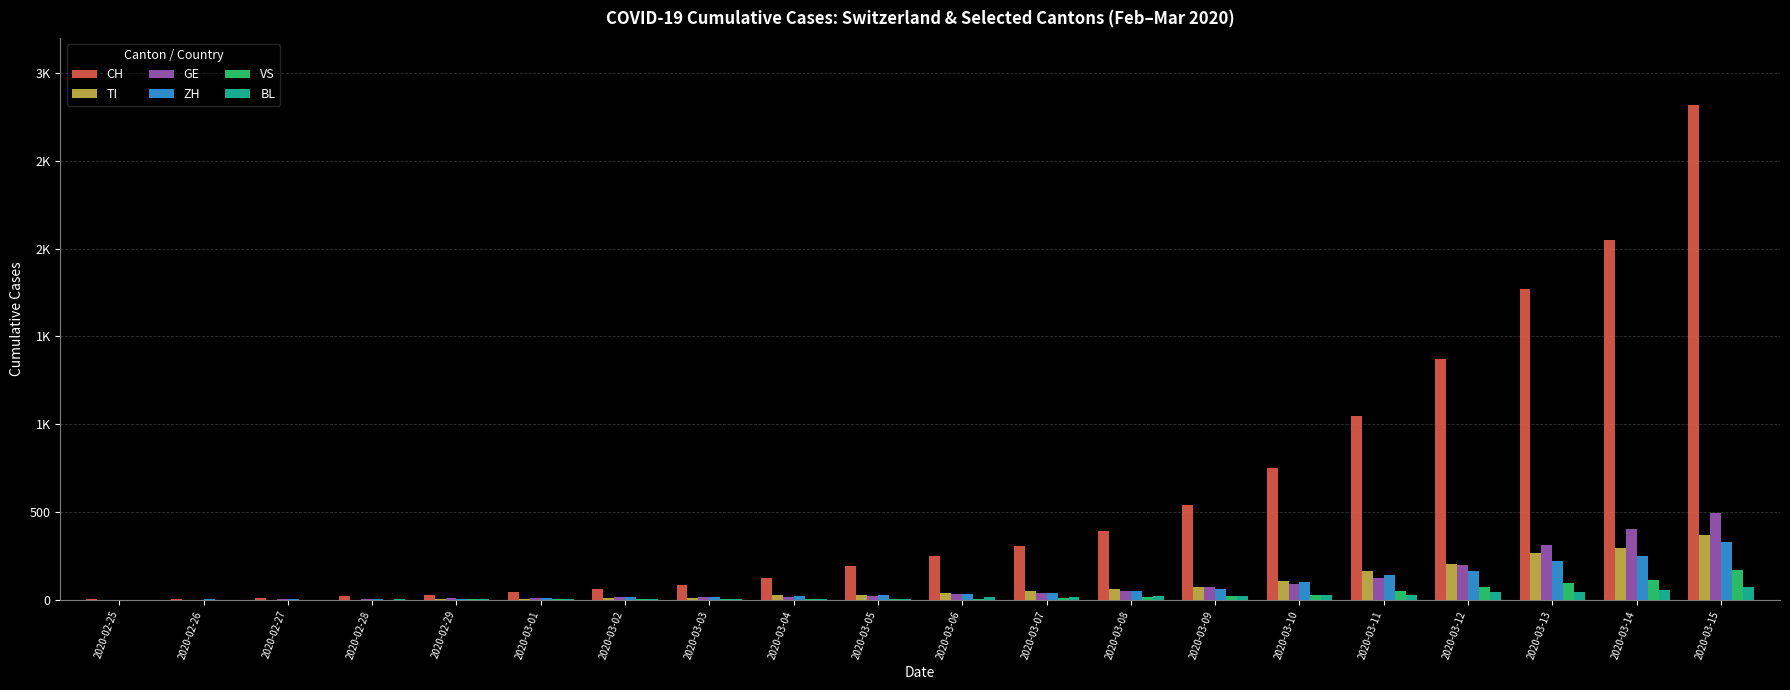

What are all the series names shown in the legend?

CH, TI, GE, ZH, VS, BL